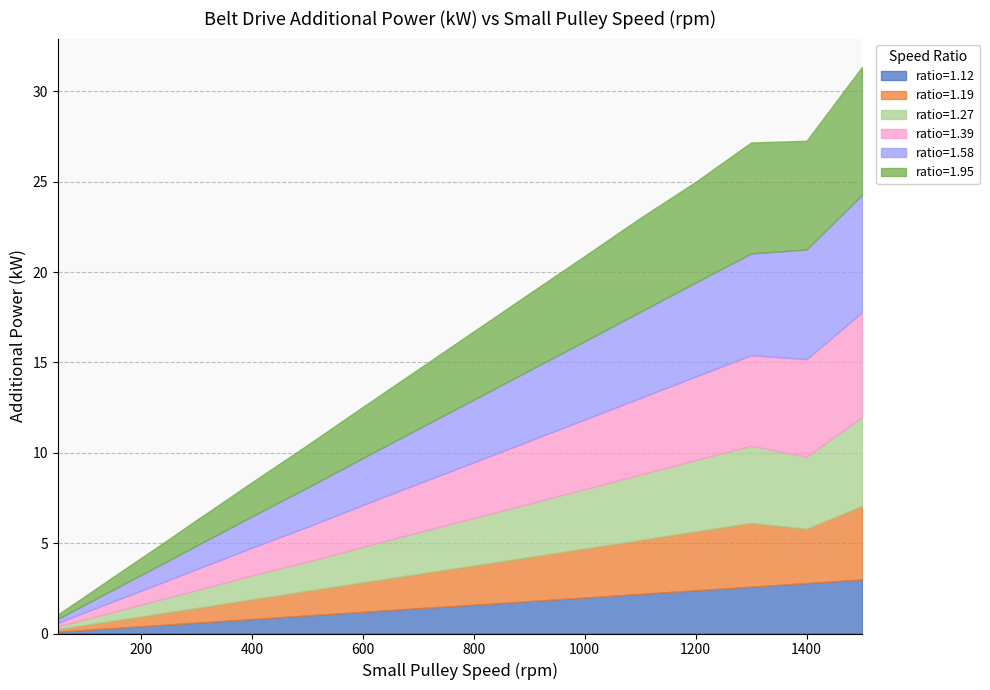

What is the average value of the ratio=1.27 series?

2.1